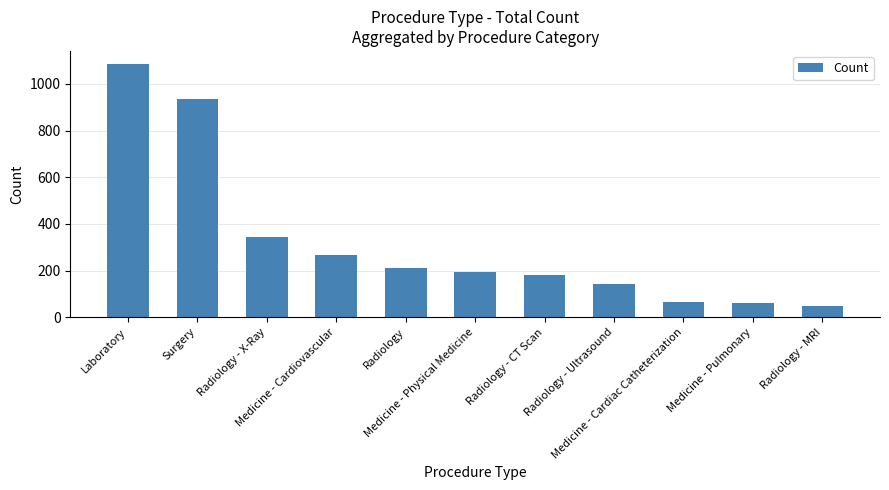

What value does the data have at Radiology - Ultrasound?

143